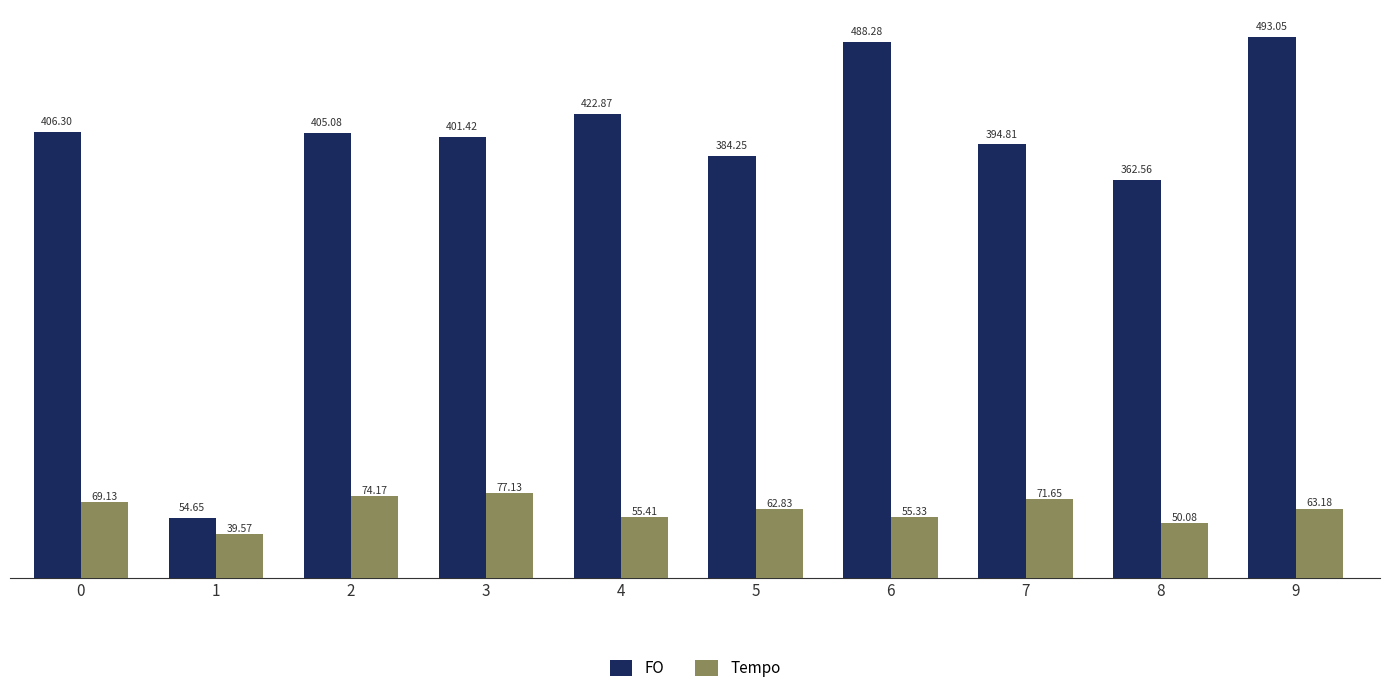

Which category has the lowest value across all series?

1